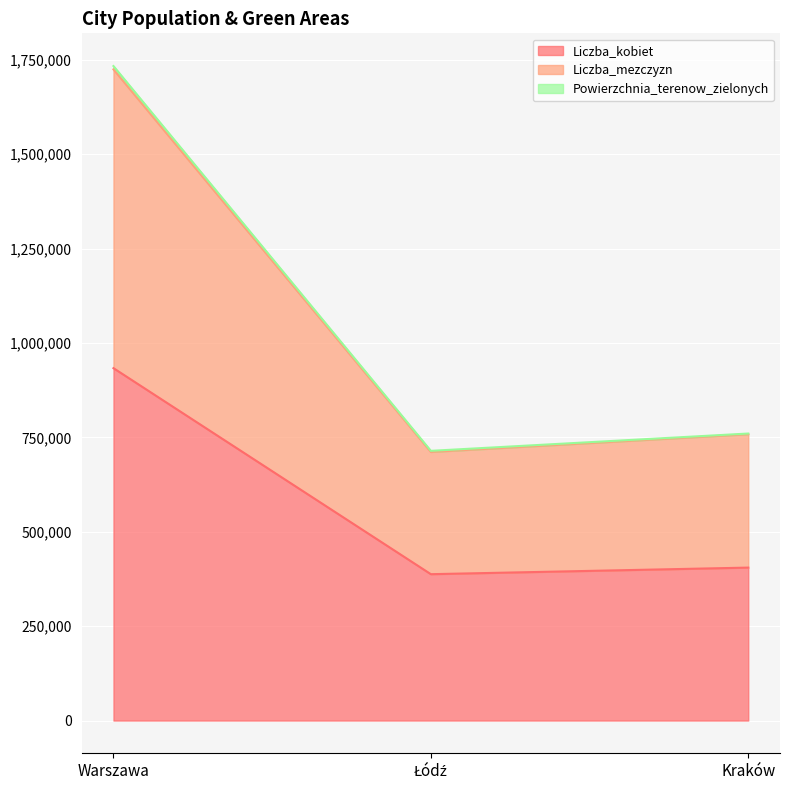

What is the highest value of the Liczba_kobiet series?

933200